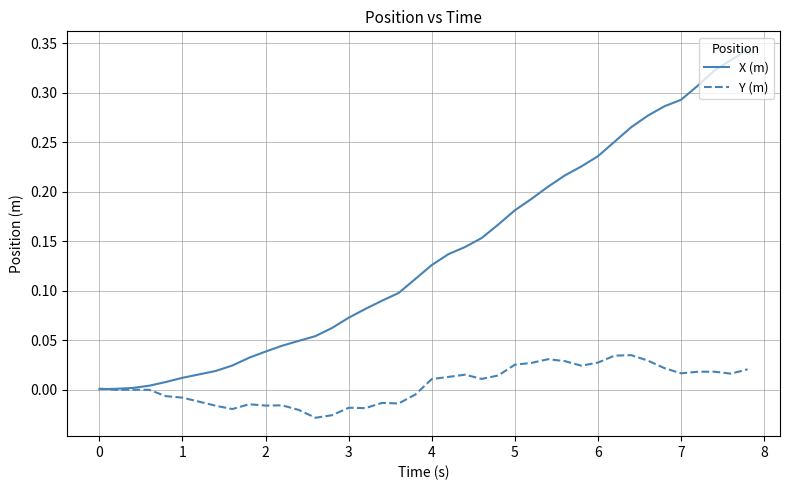

Which series has the widest spread of values?

X (m)